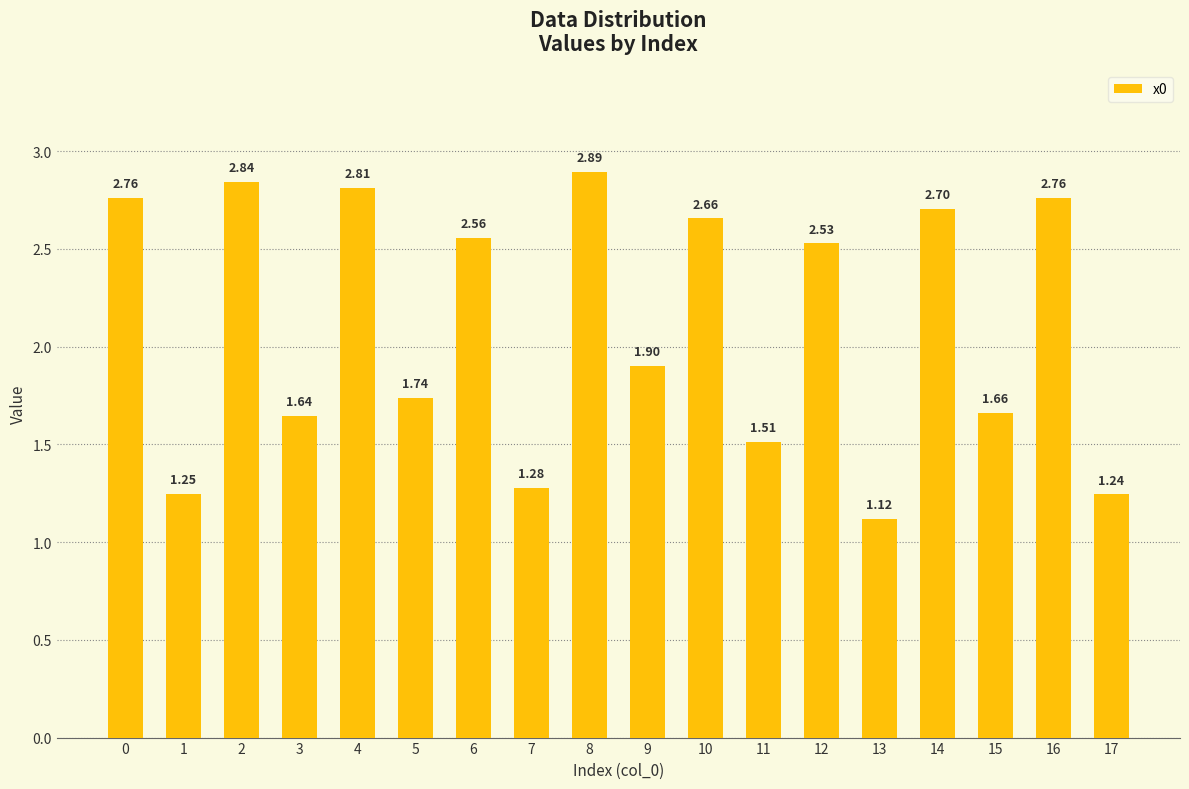

What is the change in value from 16 to 17?

-1.5